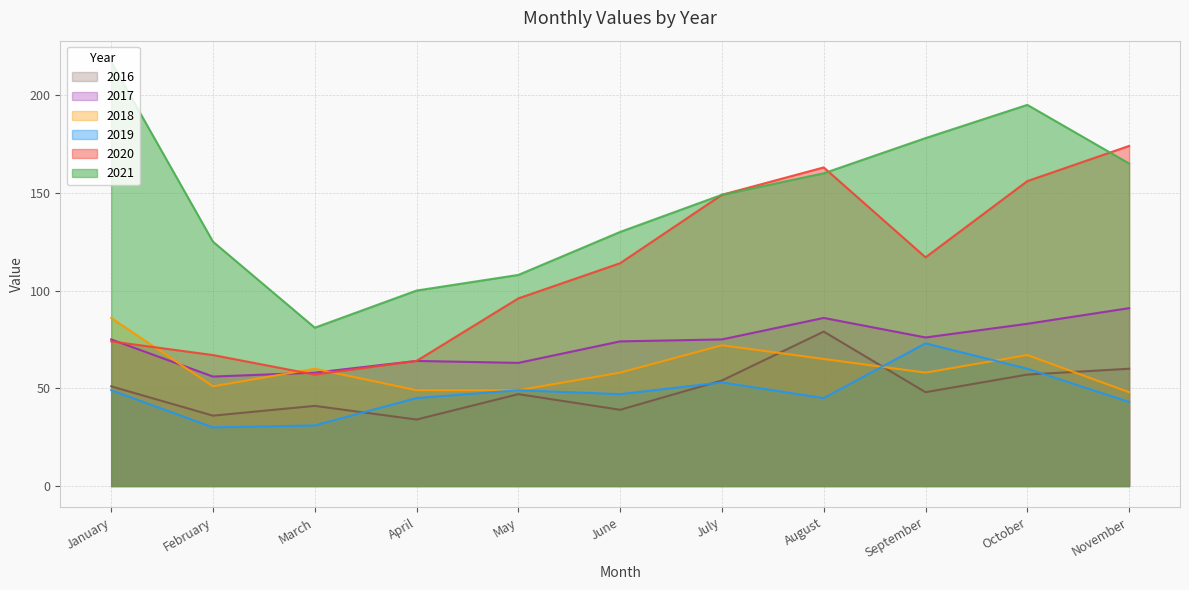

Does the chart display data point markers on the line(s)?

No